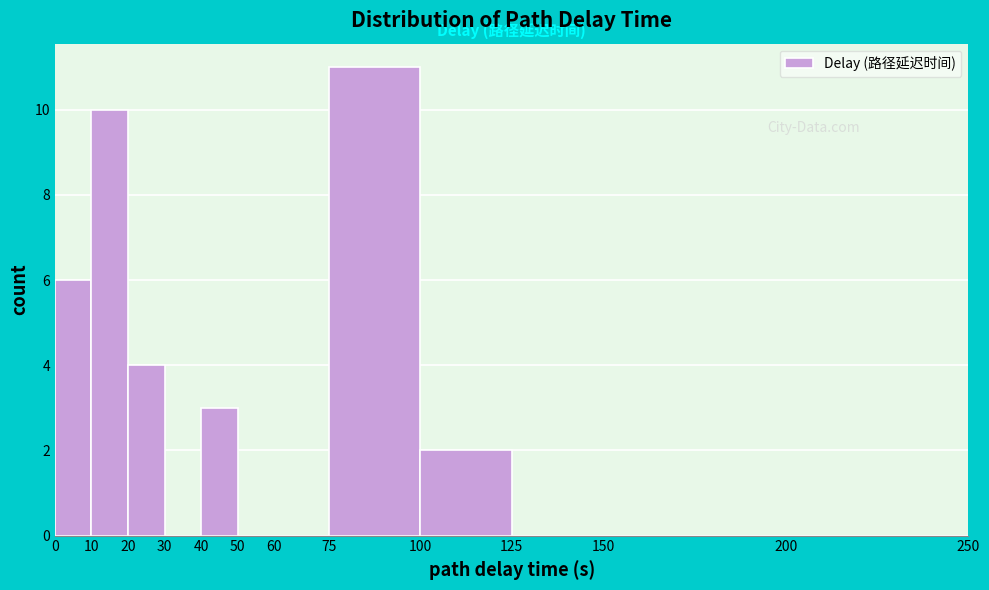

How tall is the bar that spans 0 to 10 on the x-axis? The values are not printed on the chart, so give them approximately, as read against the axis.

6